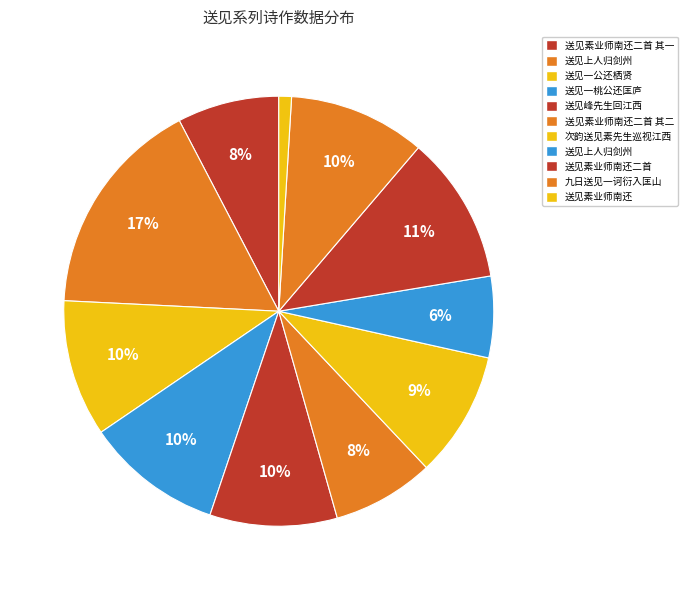

What is the smallest slice in the pie chart?

送见素业师南还